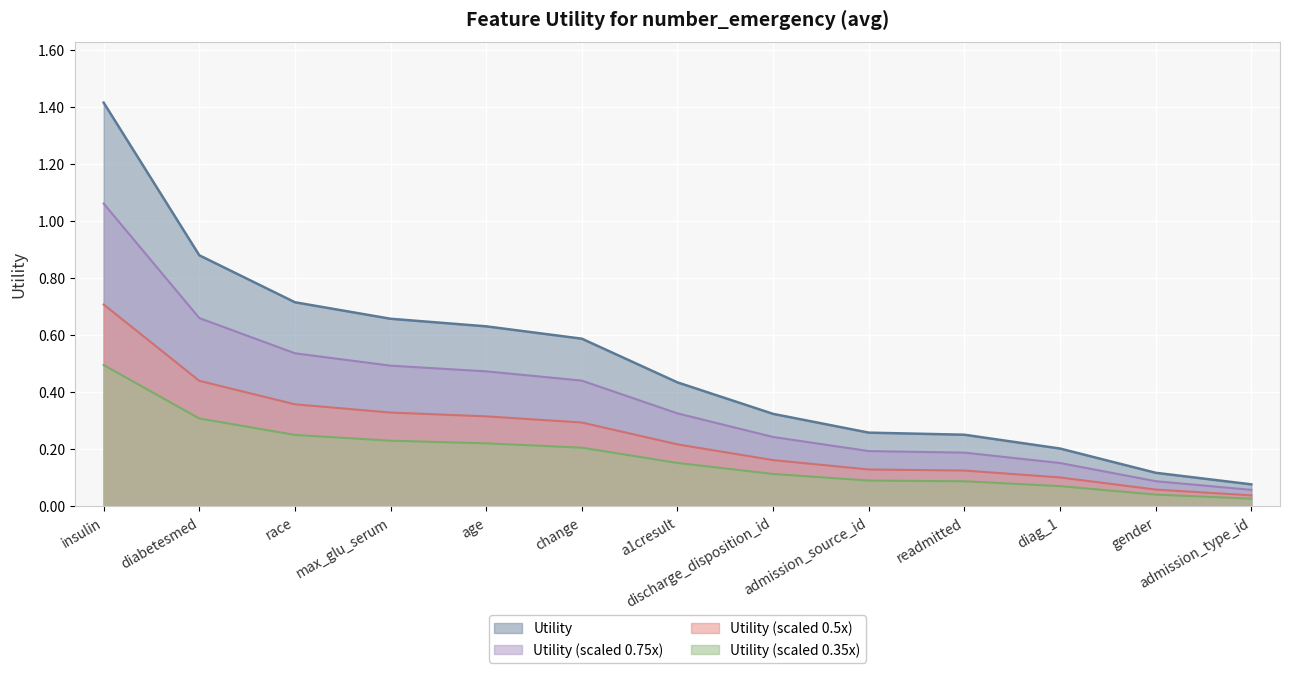

True or false: there are more than 1 points higher than both neighbors.

False